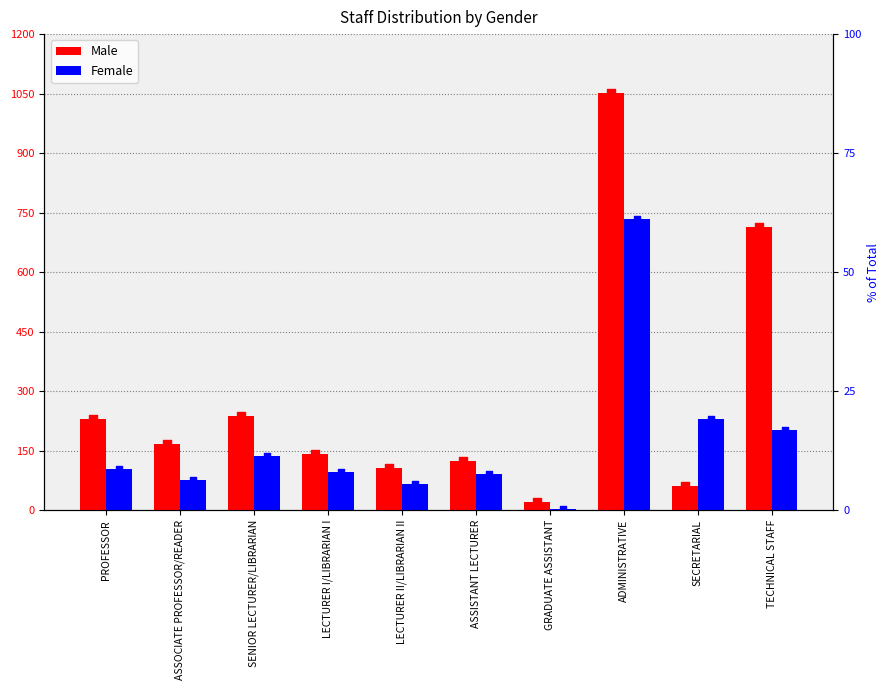

What is the total value across all series at PROFESSOR?

335